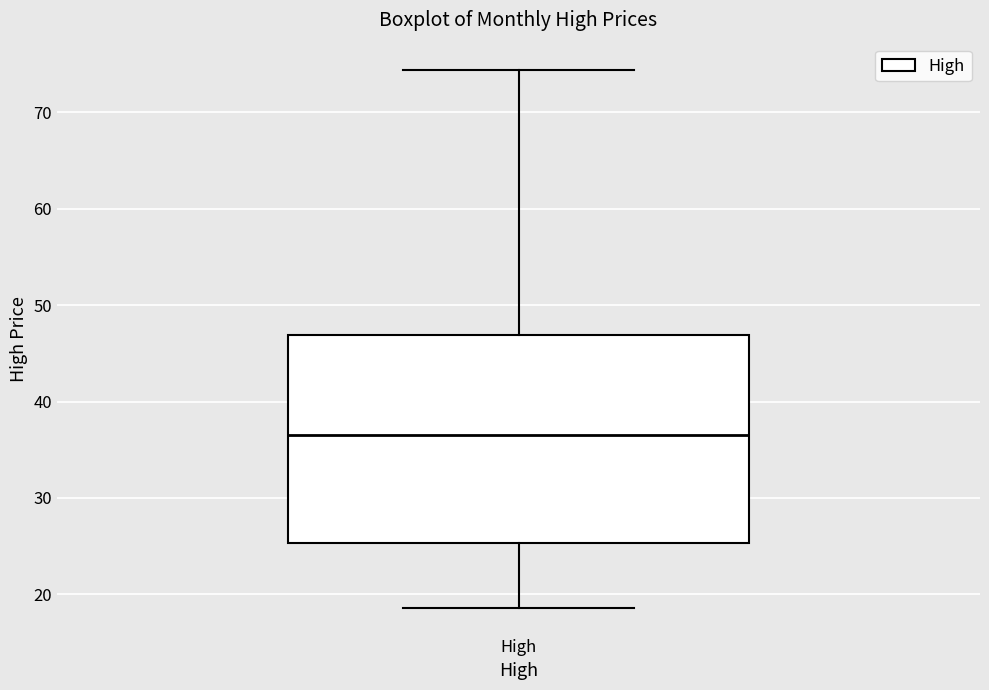

Read this box plot against the y-axis: the position of the median line, the range covered by the box, and the ends of both whiskers. The values are not printed on the chart, so give them approximately, as read against the axis.

median 37, box 25 to 47, whiskers 19 to 74